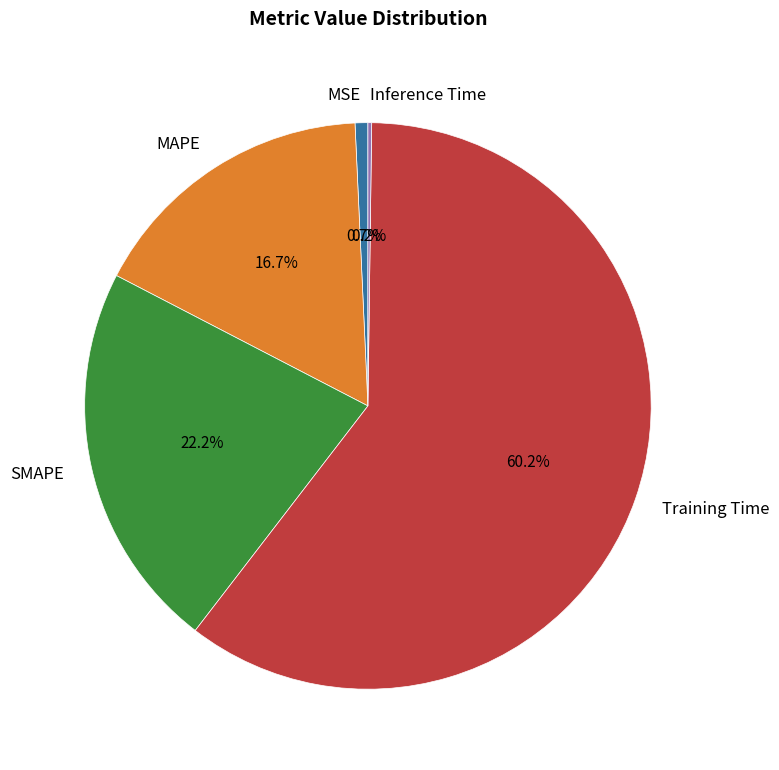

Is MSE the majority of the pie?

No